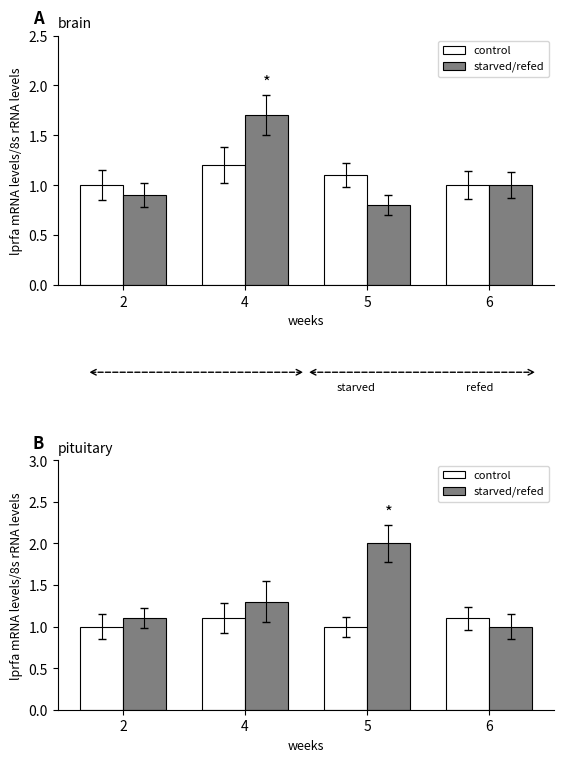

Is it true that starved/refed equals 1.5 at 2?

False